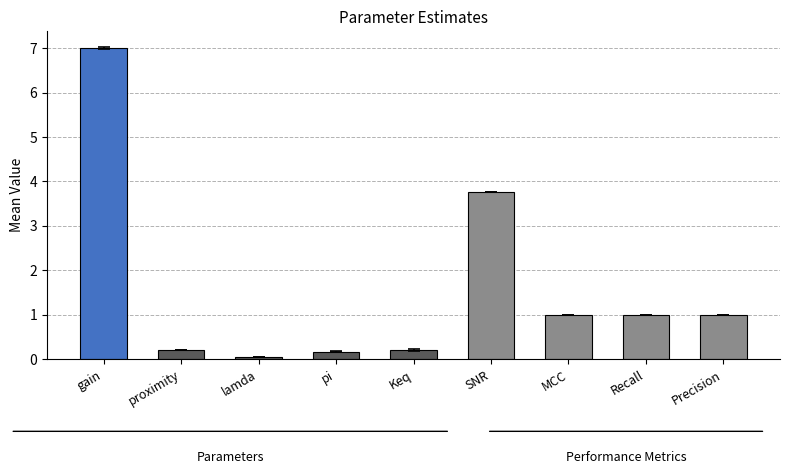

Which label corresponds to the smallest value in the chart?

lamda